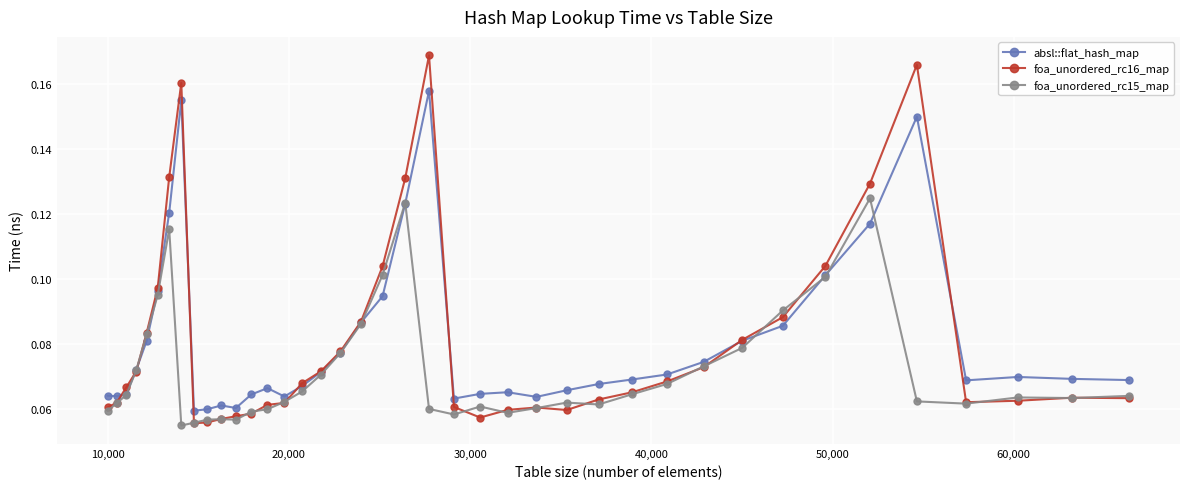

At how many categories does at least one series exceed 0?

40